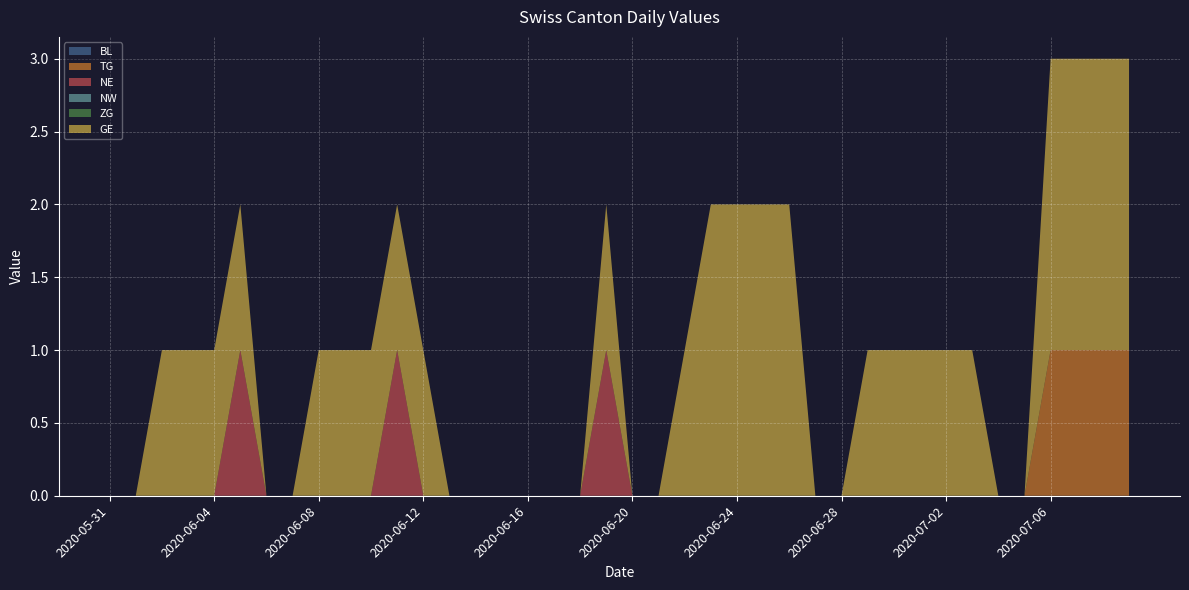

Reading right to left, what are all the values shown in this chart?

BL: 2020-07-09=0	2020-07-08=0	2020-07-07=0	2020-07-06=0	2020-07-05=0	2020-07-04=0	2020-07-03=0	2020-07-02=0	2020-07-01=0	2020-06-30=0	2020-06-29=0	2020-06-28=0	2020-06-27=0	2020-06-26=0	2020-06-25=0	2020-06-24=0	2020-06-23=0	2020-06-22=0	2020-06-21=0	2020-06-20=0	2020-06-19=0	2020-06-18=0	2020-06-17=0	2020-06-16=0	2020-06-15=0	2020-06-14=0	2020-06-13=0	2020-06-12=0	2020-06-11=0	2020-06-10=0	2020-06-09=0	2020-06-08=0	2020-06-07=0	2020-06-06=0	2020-06-05=0	2020-06-04=0	2020-06-03=0	2020-06-02=0	2020-06-01=0	2020-05-31=0
TG: 2020-07-09=1	2020-07-08=1	2020-07-07=1	2020-07-06=1	2020-07-05=0	2020-07-04=0	2020-07-03=0	2020-07-02=0	2020-07-01=0	2020-06-30=0	2020-06-29=0	2020-06-28=0	2020-06-27=0	2020-06-26=0	2020-06-25=0	2020-06-24=0	2020-06-23=0	2020-06-22=0	2020-06-21=0	2020-06-20=0	2020-06-19=0	2020-06-18=0	2020-06-17=0	2020-06-16=0	2020-06-15=0	2020-06-14=0	2020-06-13=0	2020-06-12=0	2020-06-11=0	2020-06-10=0	2020-06-09=0	2020-06-08=0	2020-06-07=0	2020-06-06=0	2020-06-05=0	2020-06-04=0	2020-06-03=0	2020-06-02=0	2020-06-01=0	2020-05-31=0
NE: 2020-07-09=0	2020-07-08=0	2020-07-07=0	2020-07-06=0	2020-07-05=0	2020-07-04=0	2020-07-03=0	2020-07-02=0	2020-07-01=0	2020-06-30=0	2020-06-29=0	2020-06-28=0	2020-06-27=0	2020-06-26=0	2020-06-25=0	2020-06-24=0	2020-06-23=0	2020-06-22=0	2020-06-21=0	2020-06-20=0	2020-06-19=1	2020-06-18=0	2020-06-17=0	2020-06-16=0	2020-06-15=0	2020-06-14=0	2020-06-13=0	2020-06-12=0	2020-06-11=1	2020-06-10=0	2020-06-09=0	2020-06-08=0	2020-06-07=0	2020-06-06=0	2020-06-05=1	2020-06-04=0	2020-06-03=0	2020-06-02=0	2020-06-01=0	2020-05-31=0
NW: 2020-07-09=0	2020-07-08=0	2020-07-07=0	2020-07-06=0	2020-07-05=0	2020-07-04=0	2020-07-03=0	2020-07-02=0	2020-07-01=0	2020-06-30=0	2020-06-29=0	2020-06-28=0	2020-06-27=0	2020-06-26=0	2020-06-25=0	2020-06-24=0	2020-06-23=0	2020-06-22=0	2020-06-21=0	2020-06-20=0	2020-06-19=0	2020-06-18=0	2020-06-17=0	2020-06-16=0	2020-06-15=0	2020-06-14=0	2020-06-13=0	2020-06-12=0	2020-06-11=0	2020-06-10=0	2020-06-09=0	2020-06-08=0	2020-06-07=0	2020-06-06=0	2020-06-05=0	2020-06-04=0	2020-06-03=0	2020-06-02=0	2020-06-01=0	2020-05-31=0
ZG: 2020-07-09=0	2020-07-08=0	2020-07-07=0	2020-07-06=0	2020-07-05=0	2020-07-04=0	2020-07-03=0	2020-07-02=0	2020-07-01=0	2020-06-30=0	2020-06-29=0	2020-06-28=0	2020-06-27=0	2020-06-26=0	2020-06-25=0	2020-06-24=0	2020-06-23=0	2020-06-22=0	2020-06-21=0	2020-06-20=0	2020-06-19=0	2020-06-18=0	2020-06-17=0	2020-06-16=0	2020-06-15=0	2020-06-14=0	2020-06-13=0	2020-06-12=0	2020-06-11=0	2020-06-10=0	2020-06-09=0	2020-06-08=0	2020-06-07=0	2020-06-06=0	2020-06-05=0	2020-06-04=0	2020-06-03=0	2020-06-02=0	2020-06-01=0	2020-05-31=0
GE: 2020-07-09=2	2020-07-08=2	2020-07-07=2	2020-07-06=2	2020-07-05=0	2020-07-04=0	2020-07-03=1	2020-07-02=1	2020-07-01=1	2020-06-30=1	2020-06-29=1	2020-06-28=0	2020-06-27=0	2020-06-26=2	2020-06-25=2	2020-06-24=2	2020-06-23=2	2020-06-22=1	2020-06-21=0	2020-06-20=0	2020-06-19=1	2020-06-18=0	2020-06-17=0	2020-06-16=0	2020-06-15=0	2020-06-14=0	2020-06-13=0	2020-06-12=1	2020-06-11=1	2020-06-10=1	2020-06-09=1	2020-06-08=1	2020-06-07=0	2020-06-06=0	2020-06-05=1	2020-06-04=1	2020-06-03=1	2020-06-02=1	2020-06-01=0	2020-05-31=0